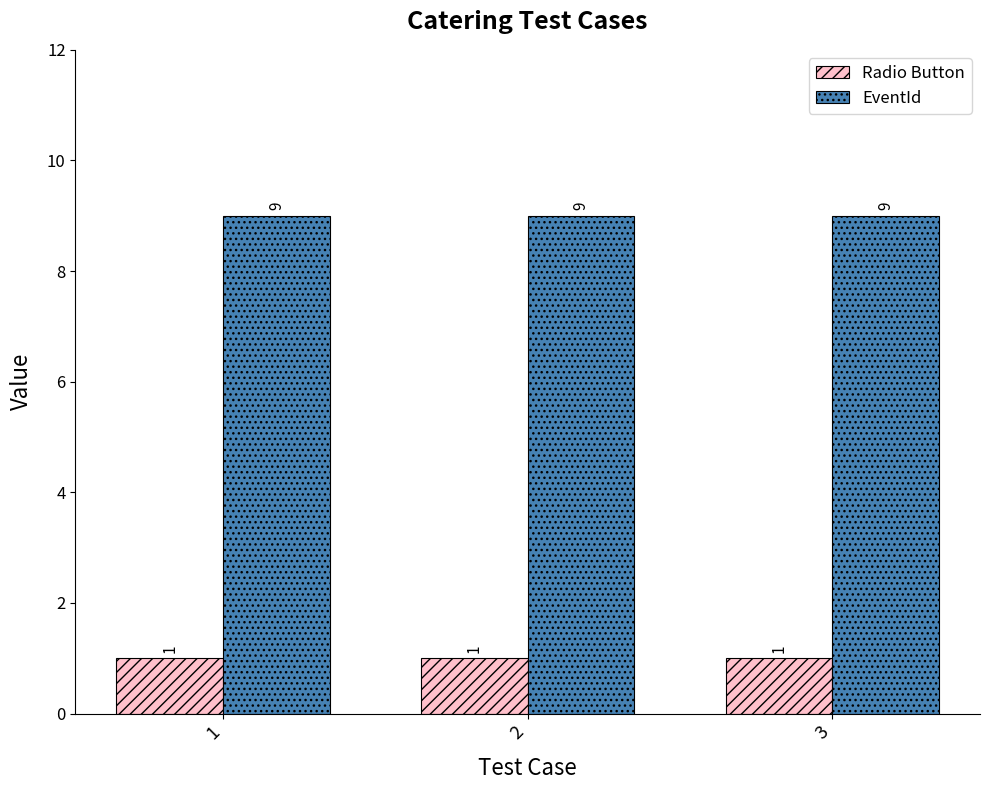

How many groups of bars are there?

3